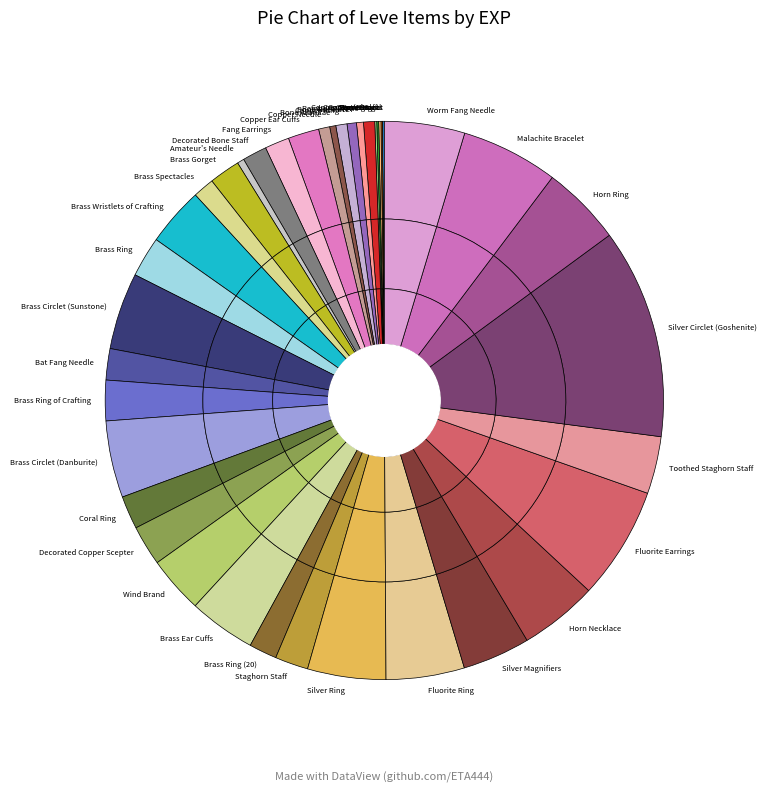

To the nearest percent, what percentage of the pie is Decorated Bone Staff?

1%